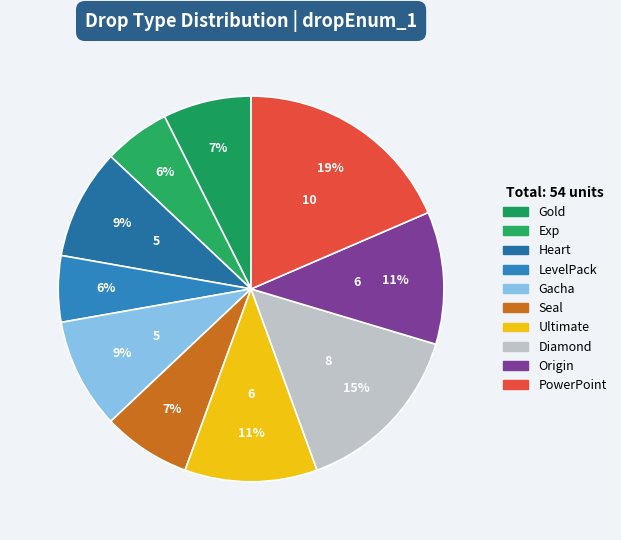

To the nearest percent, what is the average slice percentage?

10%